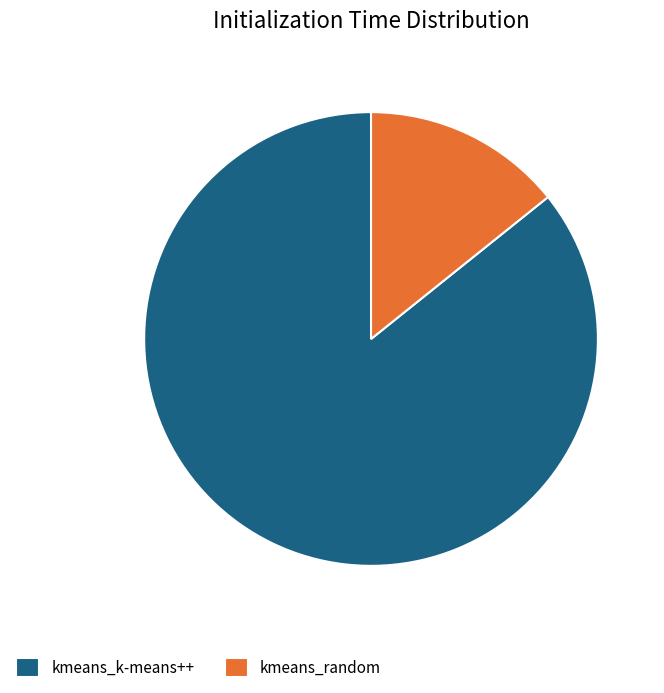

How many segments does this pie chart have?

2